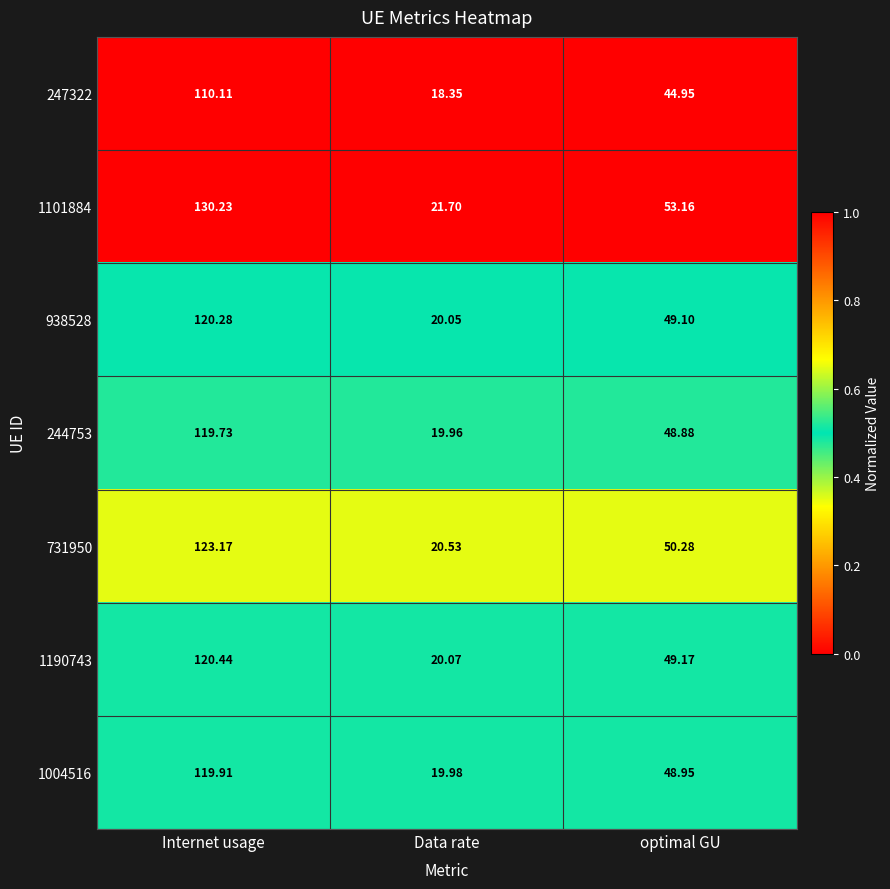

At which label does 247322 reach its peak?

Internet usage